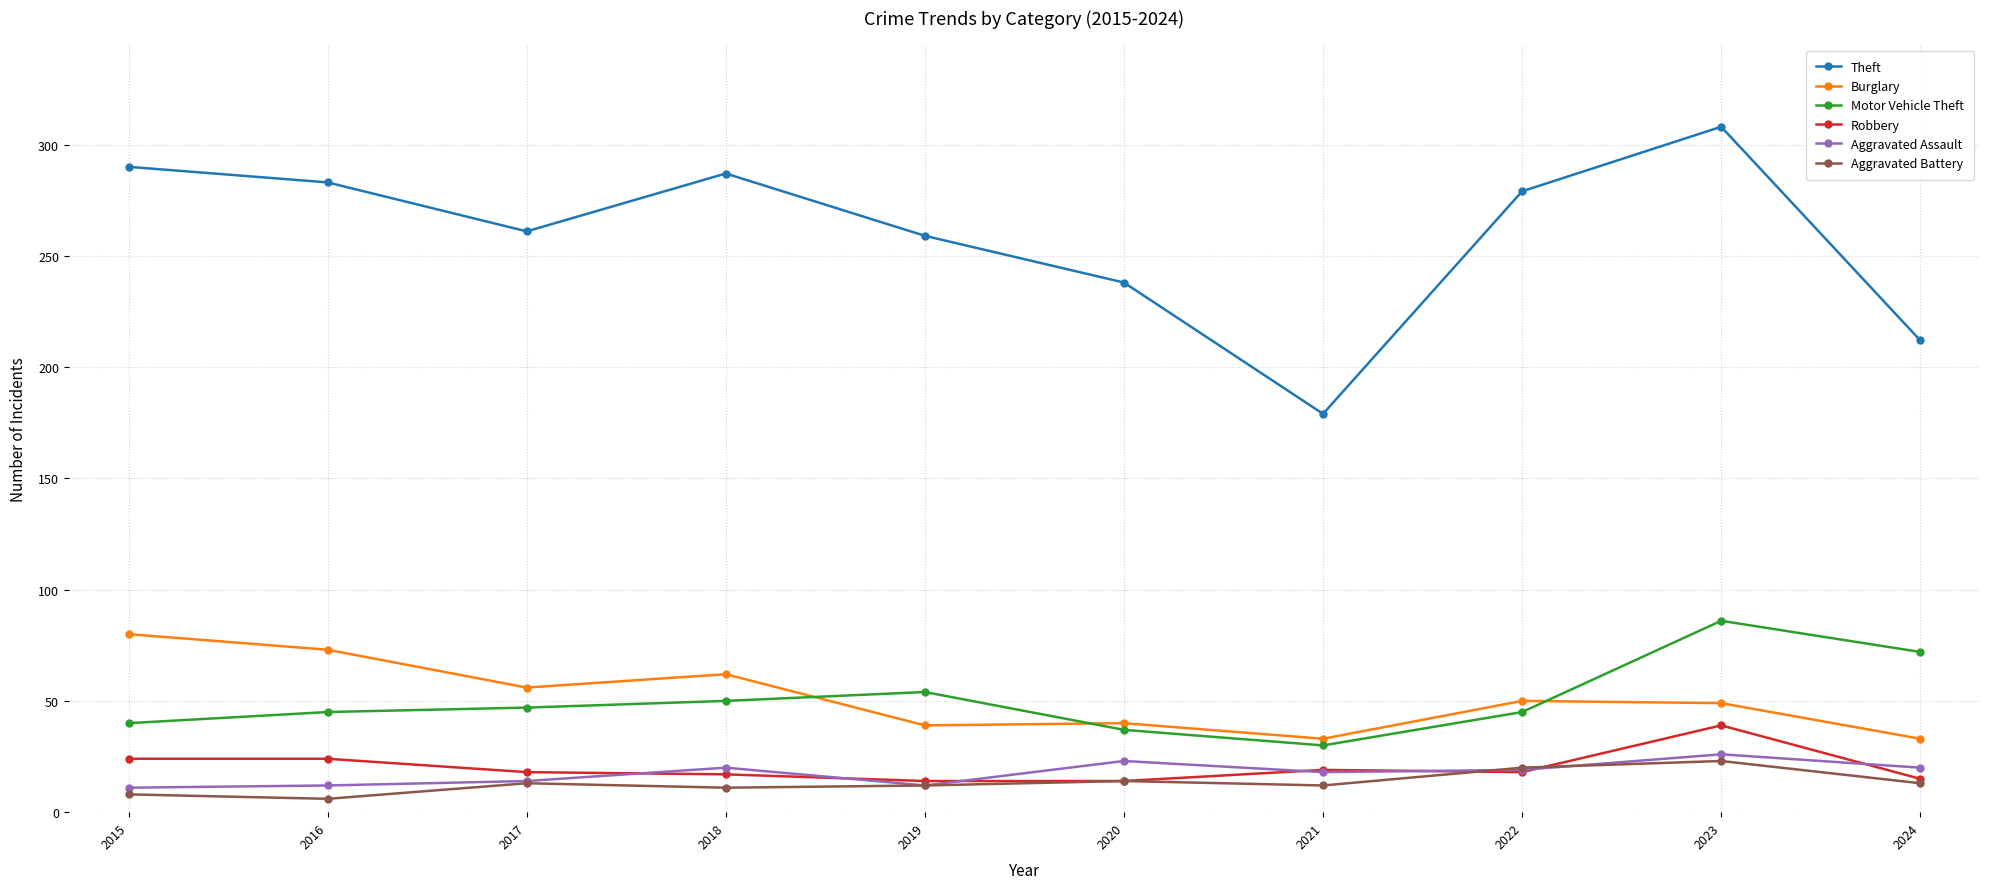

At which label does Burglary reach its peak?

2015